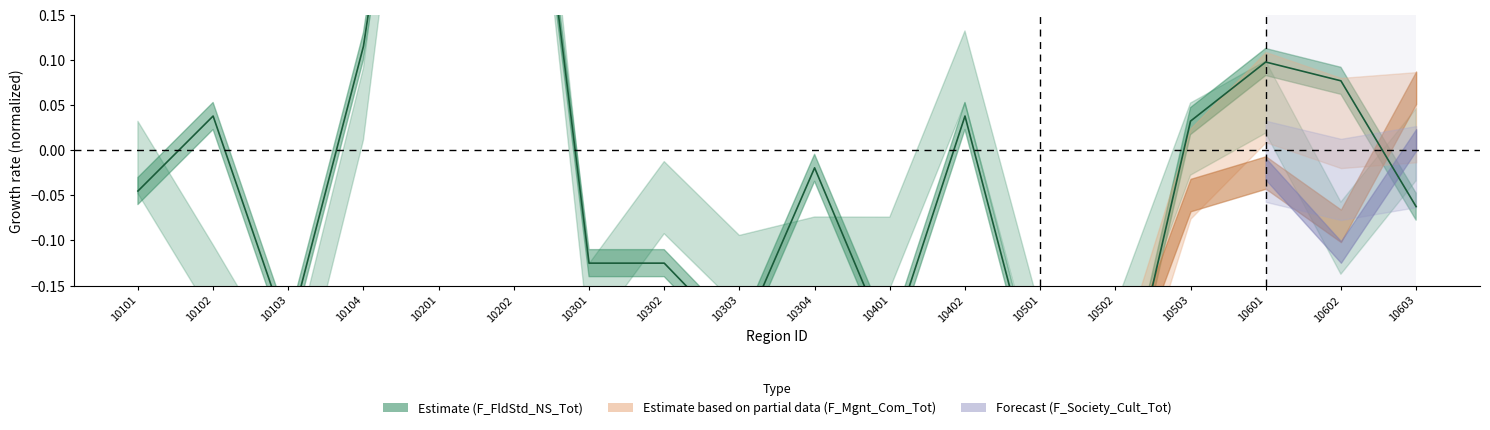

True or false: the data shows -0.3 at 10103.

False